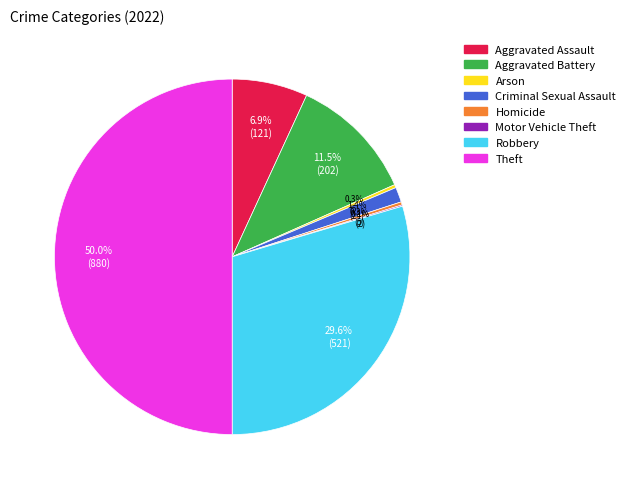

Is Arson the majority of the pie?

No